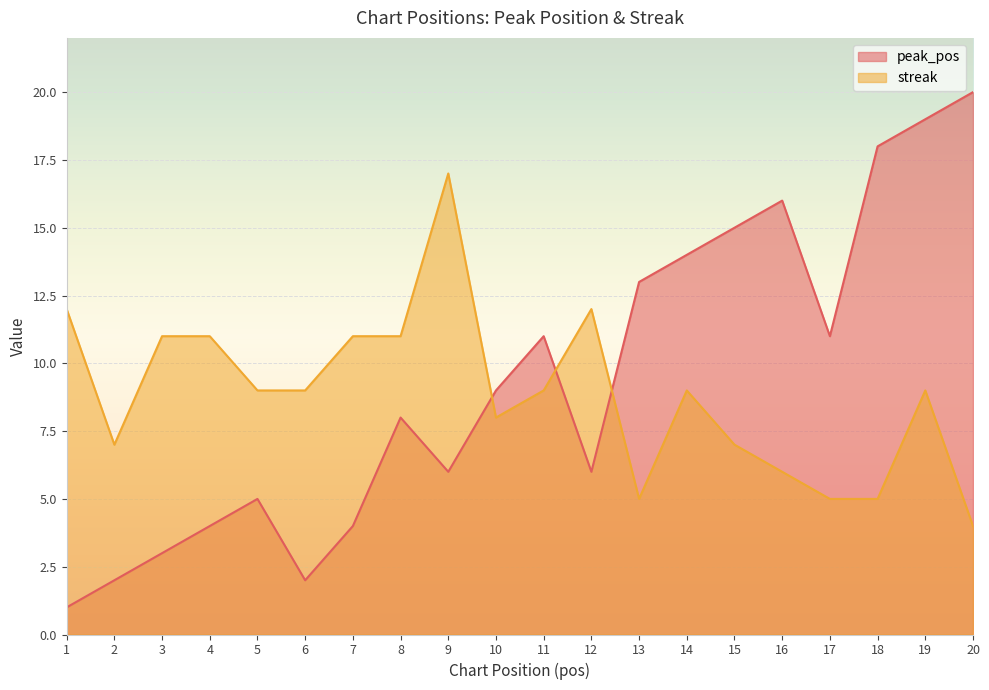

Rank the series by their average value, from lowest to highest.

streak, peak_pos